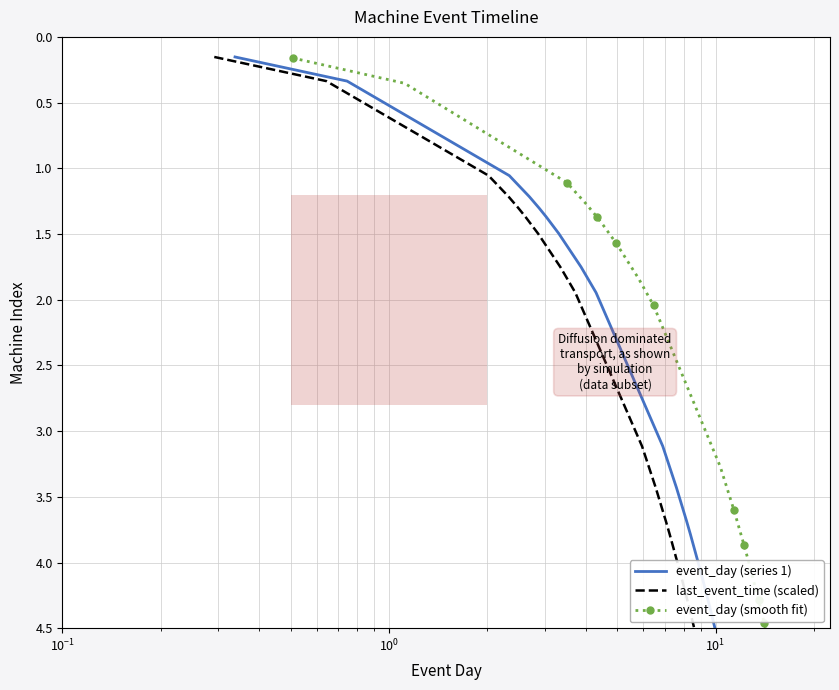

The event_day (series 1) series shows 2.9 at 19. True or false?

False